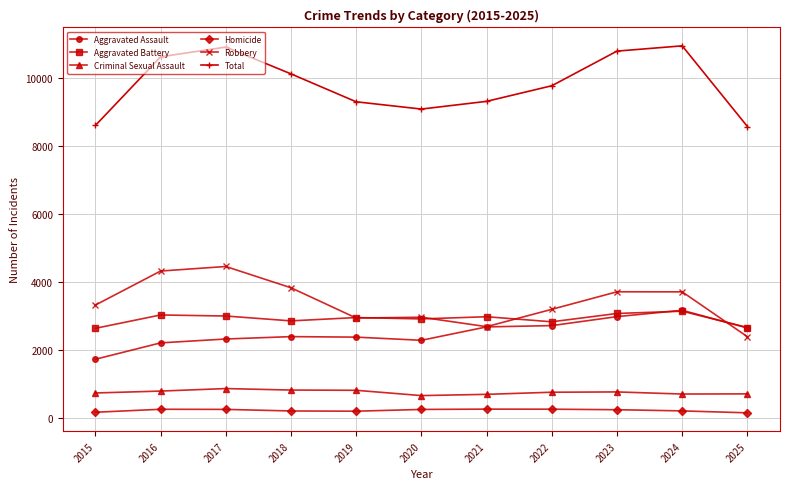

At 2015, list the series in order from largest to smallest.

Total, Robbery, Aggravated Battery, Aggravated Assault, Criminal Sexual Assault, Homicide